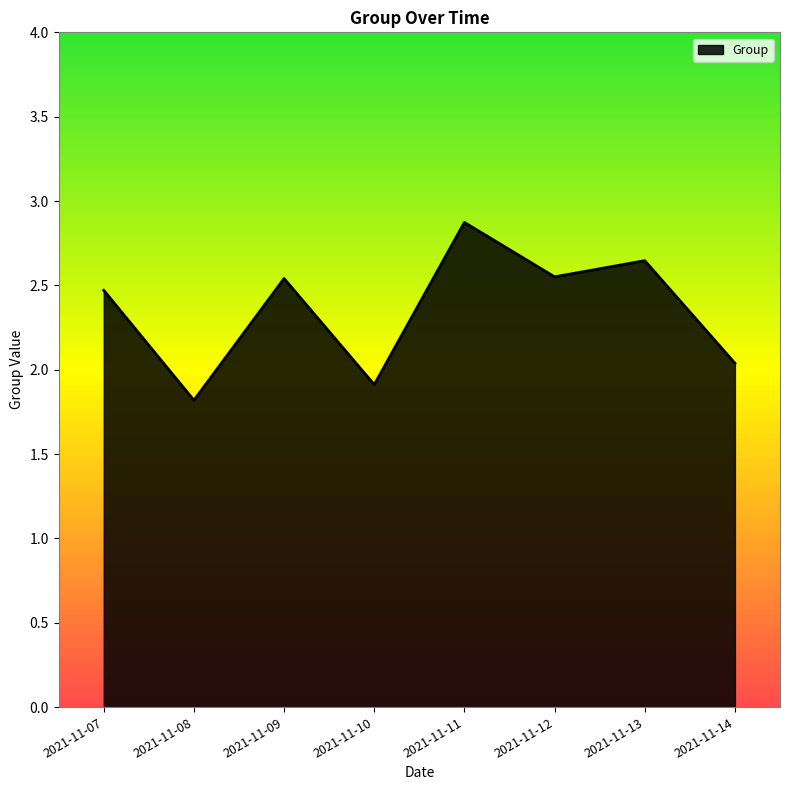

What is the ratio of the value at 2021-11-11 to the value at 2021-11-10?

1.5